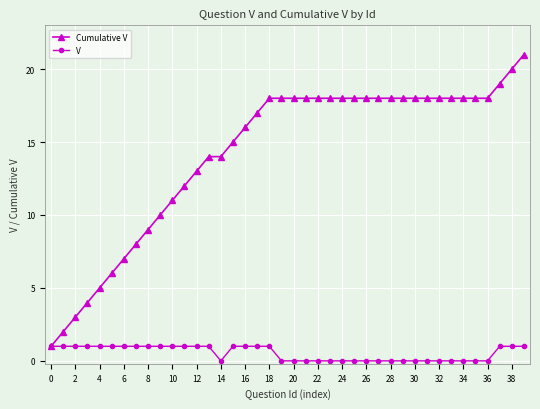

List the series in order of their peak value, highest first.

Cumulative V, V